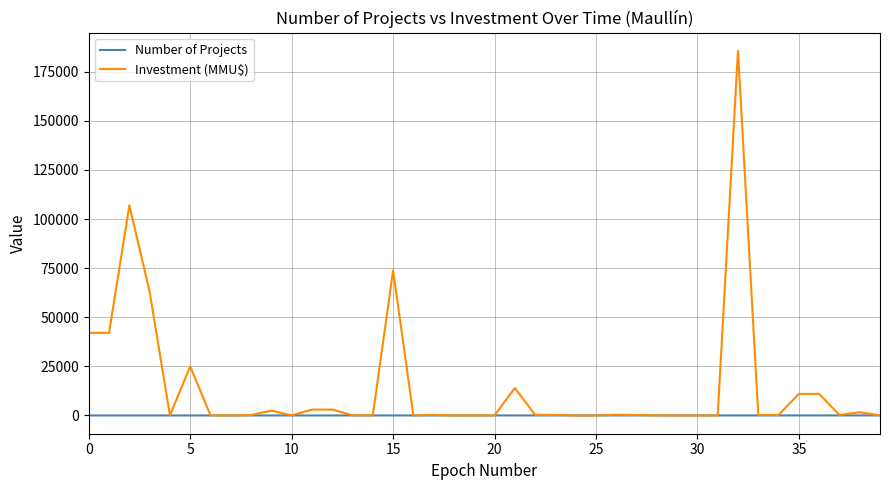

What is the maximum value for Investment (MMU$)?

185625